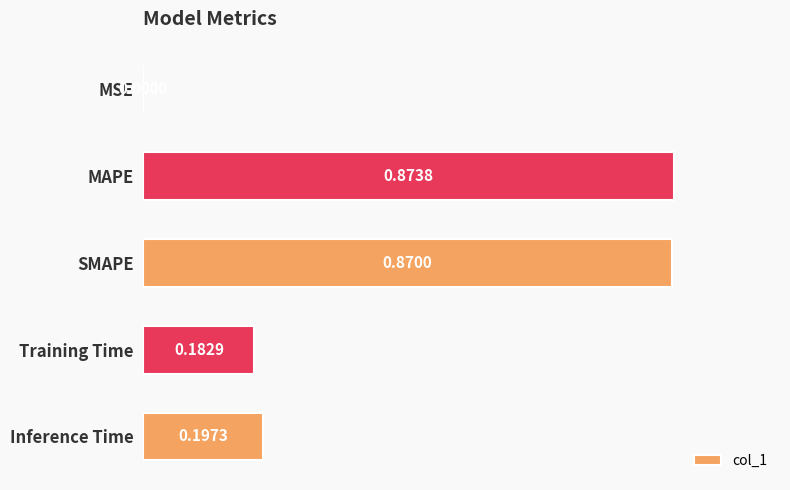

At which category does the chart reach its peak across all series?

MAPE